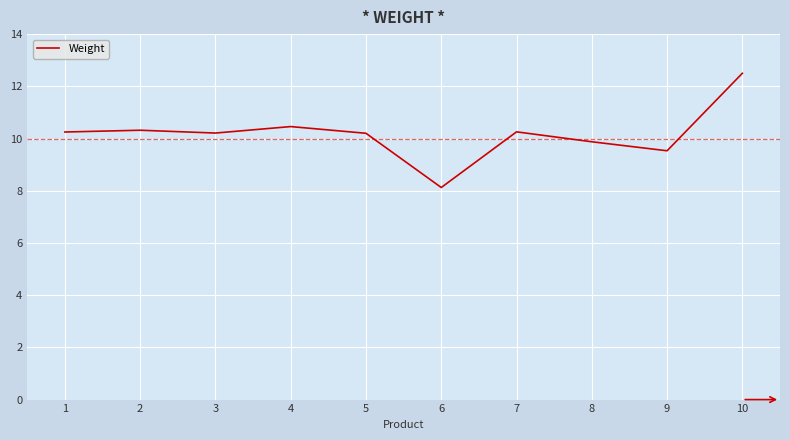

How many lines are shown in the chart?

1